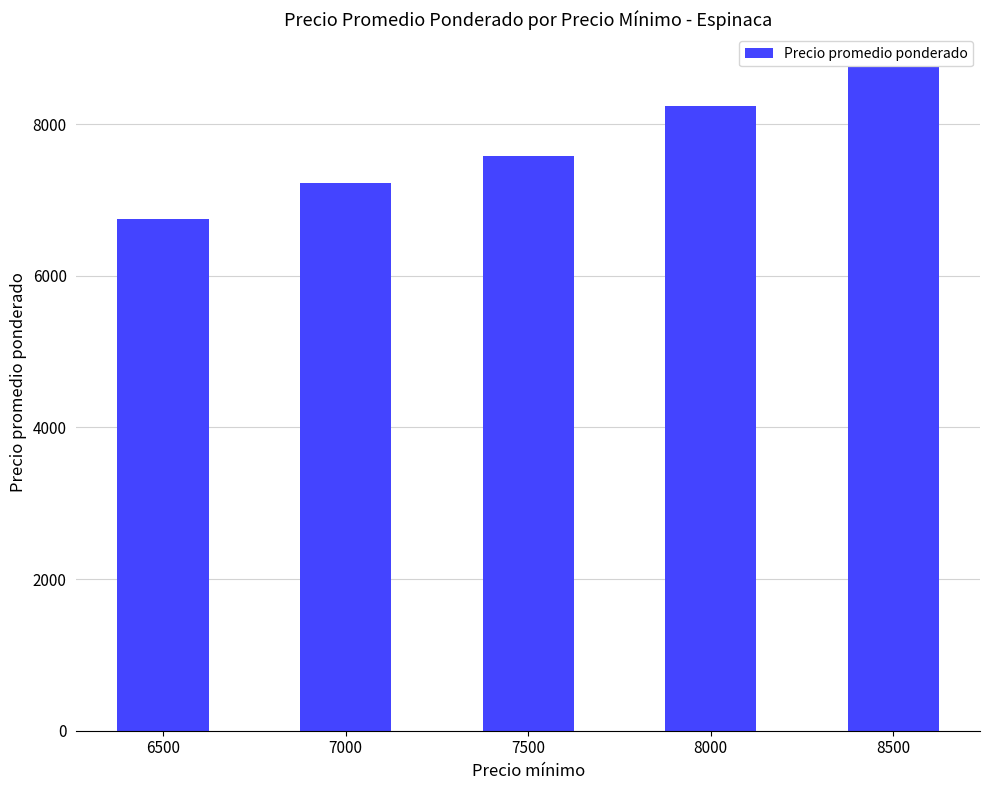

What is the difference between the second highest and minimum values?

1493